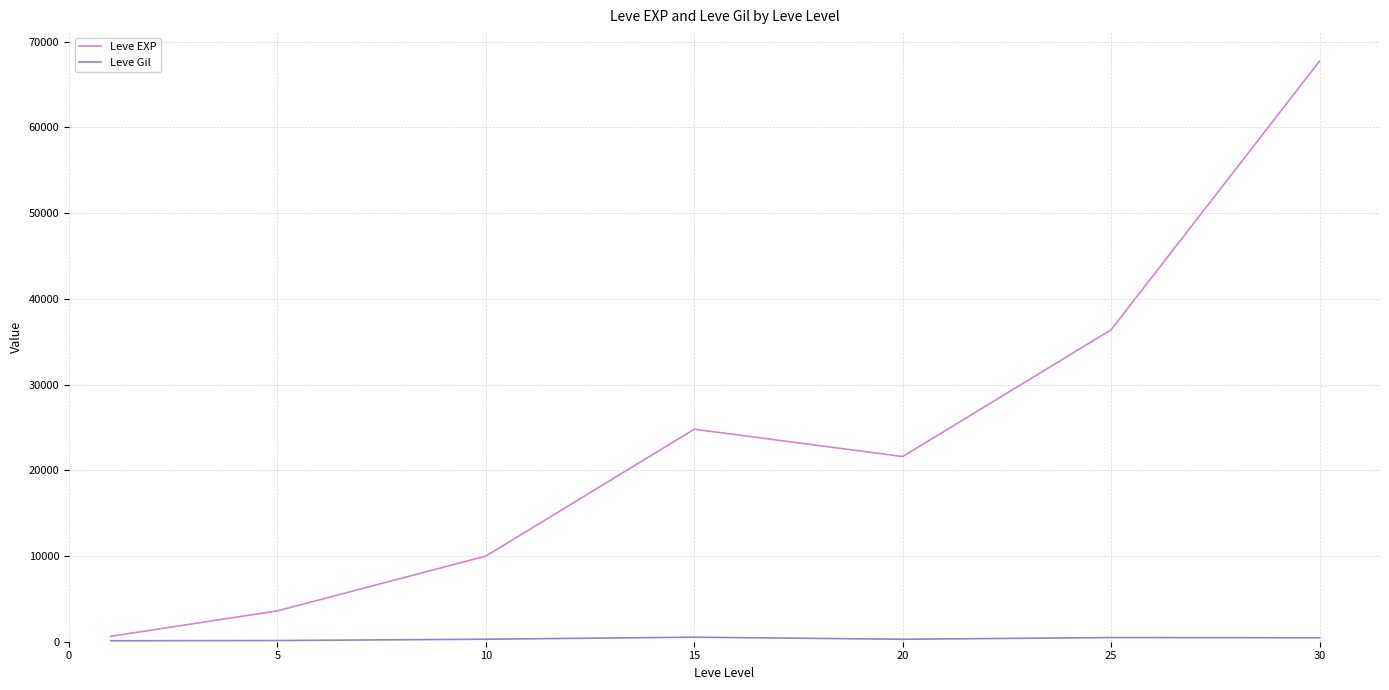

Which series has the largest range (max minus min)?

Leve EXP